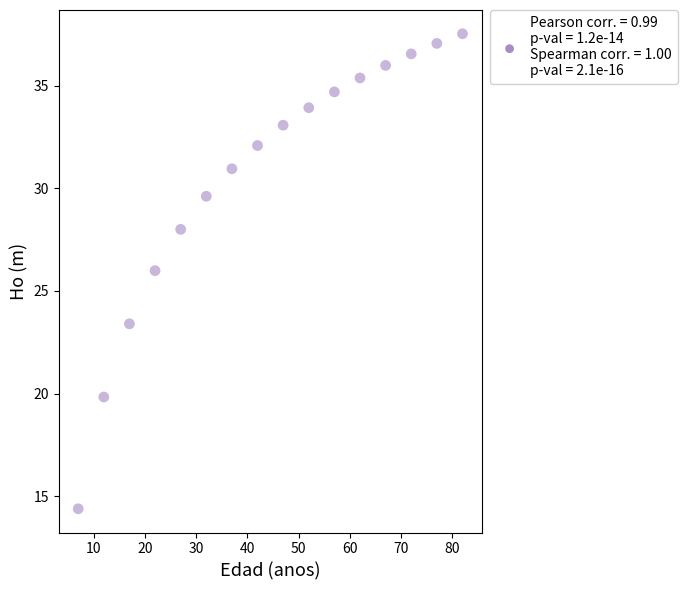

What is the range of X values (max minus min)?

75.0